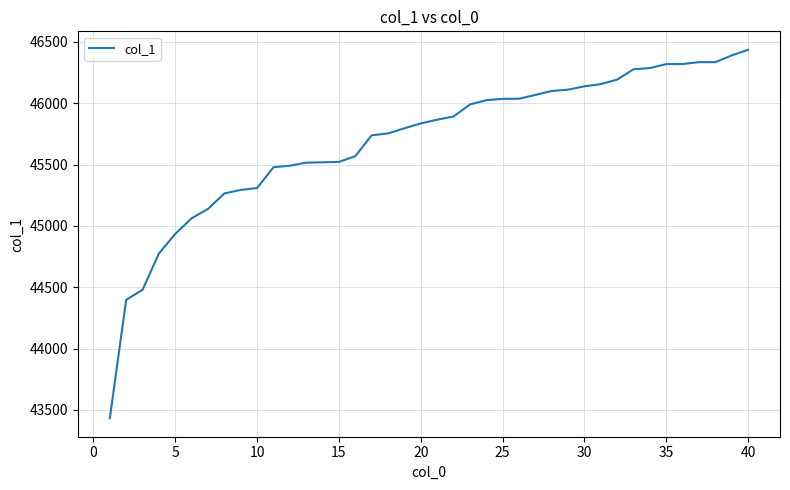

What is the difference between the maximum and minimum values?

3003